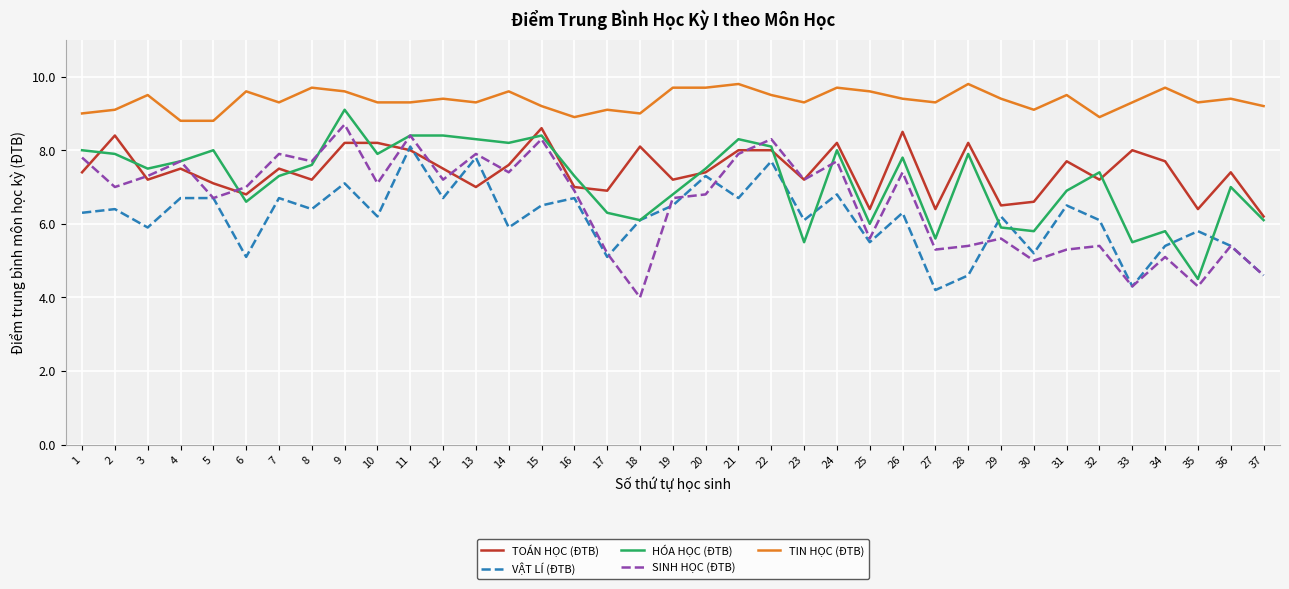

Rank the series at 22 from highest to lowest value.

TIN HỌC (ĐTB), SINH HỌC (ĐTB), HÓA HỌC (ĐTB), TOÁN HỌC (ĐTB), VẬT LÍ (ĐTB)